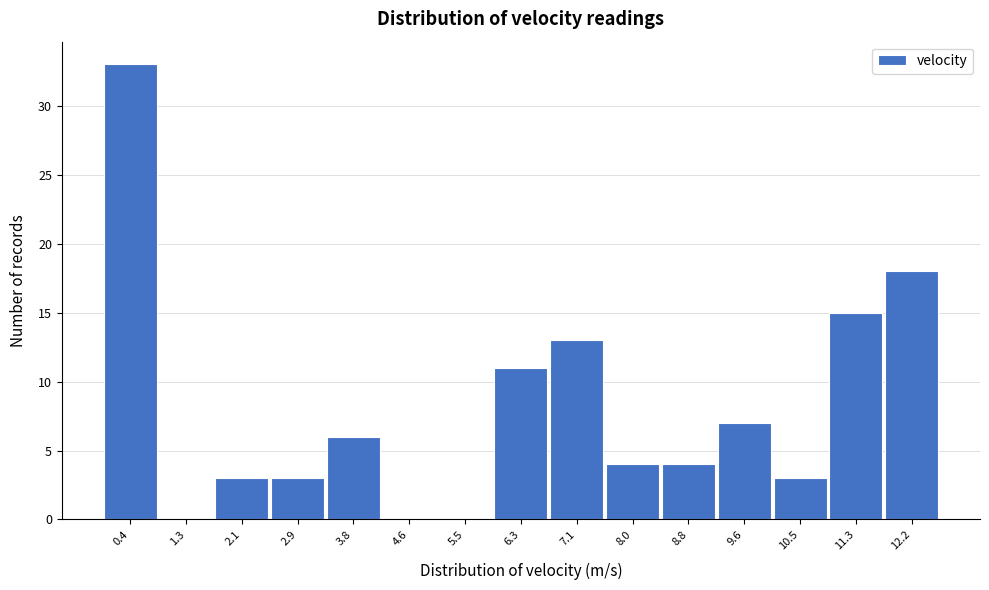

Reading left to right, transcribe this chart: for each bar, give the range it covers on the x-axis and its height. Neither the bar edges nor the heights are printed on the chart, so give them approximately, as read against the axes.

0.0 to 0.8: 33
0.8 to 1.7: 0
1.7 to 2.5: 3
2.5 to 3.4: 3
3.4 to 4.2: 6
4.2 to 5.0: 0
5.0 to 5.9: 0
5.9 to 6.7: 11
6.7 to 7.5: 13
7.5 to 8.4: 4
8.4 to 9.2: 4
9.2 to 10.1: 7
10.1 to 10.9: 3
10.9 to 11.7: 15
11.7 to 12.6: 18